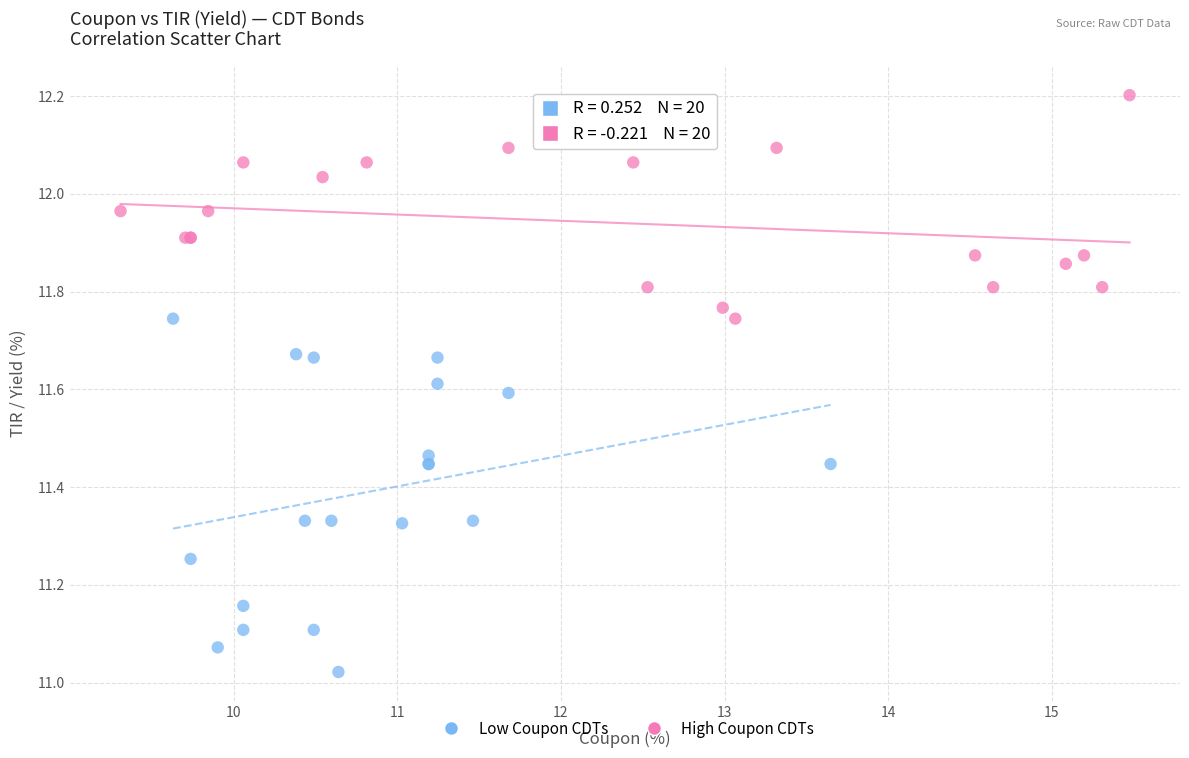

Which series has the largest Y range (max minus min)?

Low Coupon CDTs